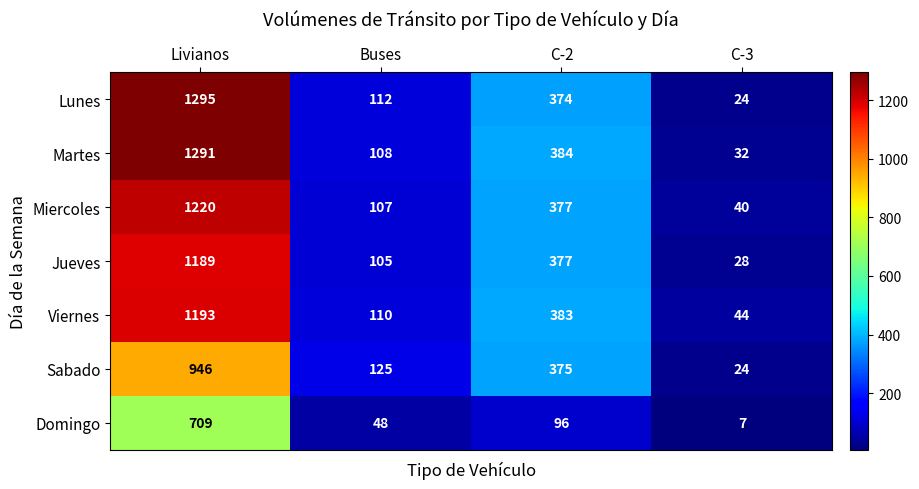

Count the number of categories in the chart.

4